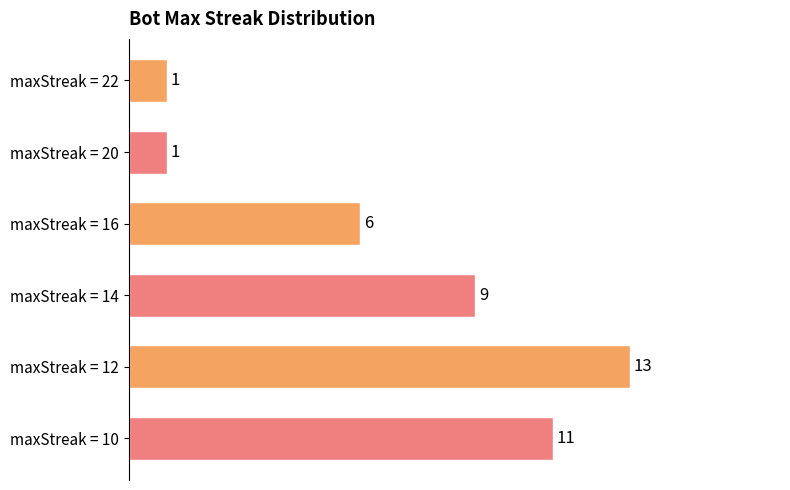

What is the change in value from maxStreak = 20 to maxStreak = 10?

+10